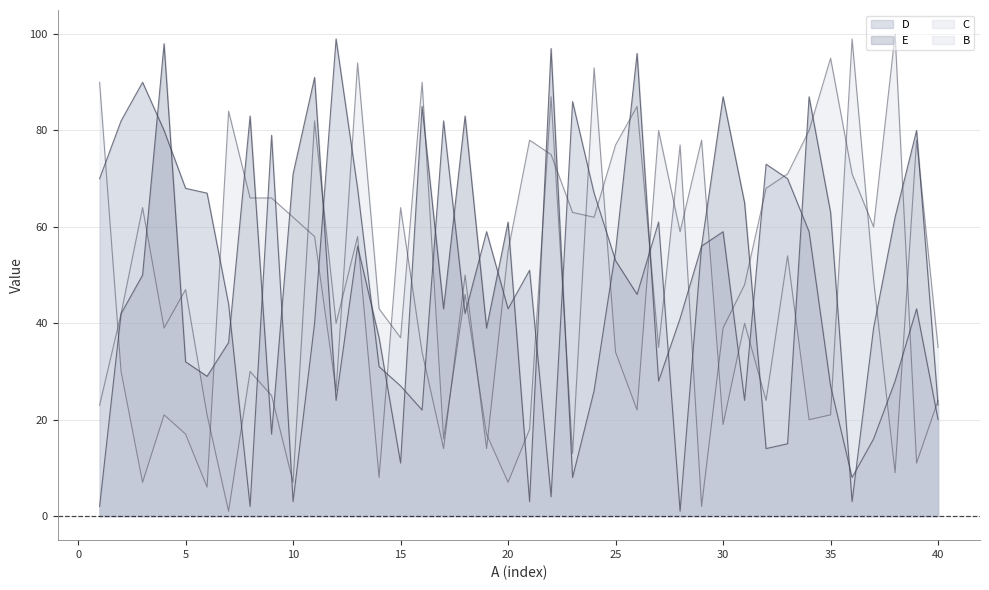

At which label does D reach its peak?

12